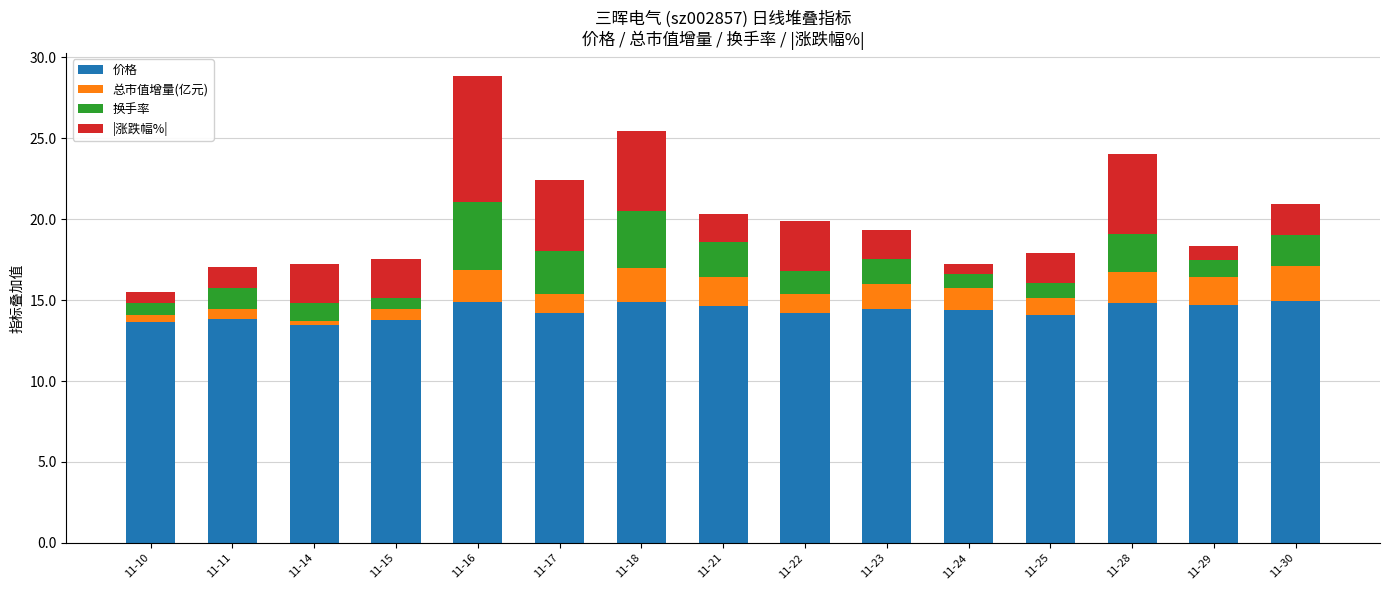

The value of 价格 at 11-22 is 21.8. True or false?

False